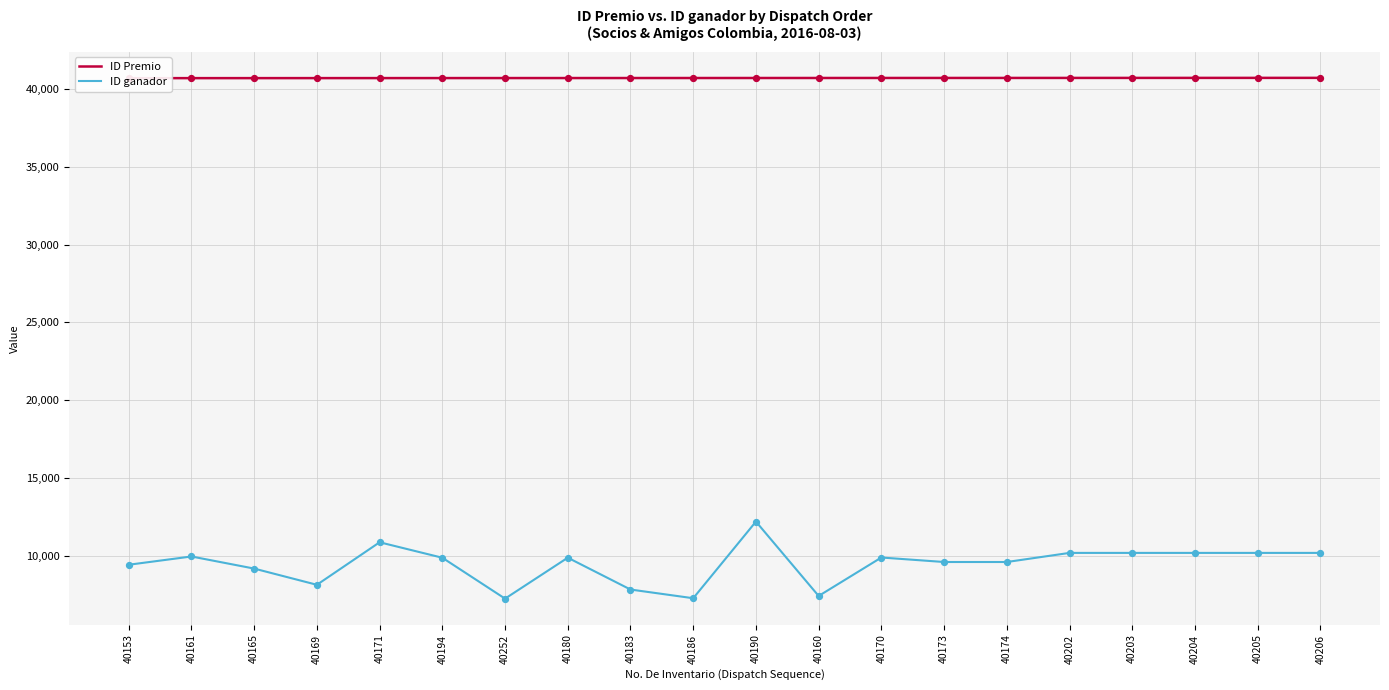

At how many categories does at least one series exceed 40100?

20